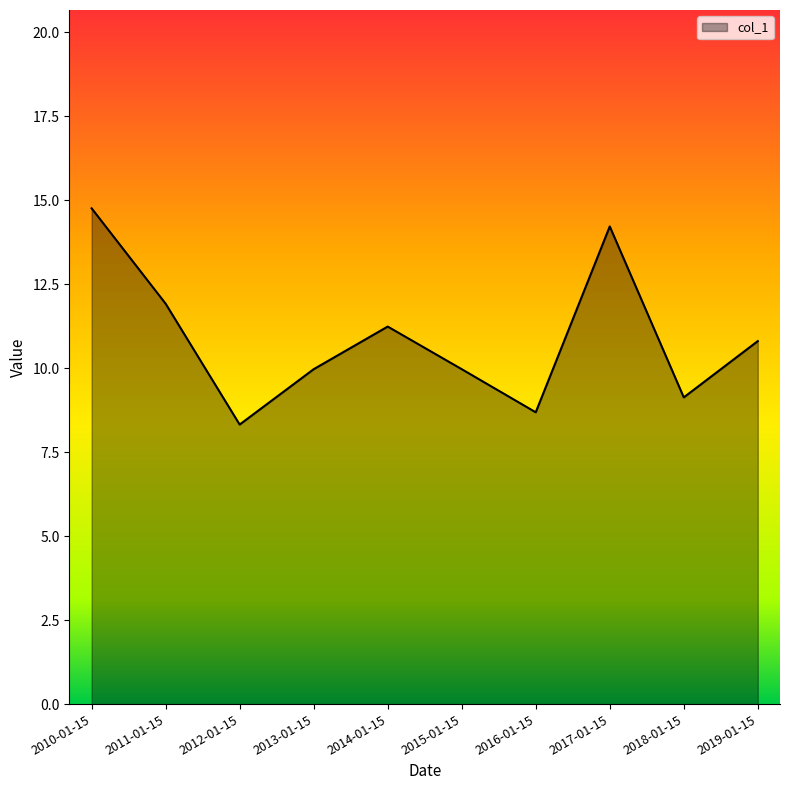

Reading left to right, what are all the values shown in this chart?

14.8	11.9	8.3	10.0	11.2	10.0	8.7	14.2	9.1	10.8